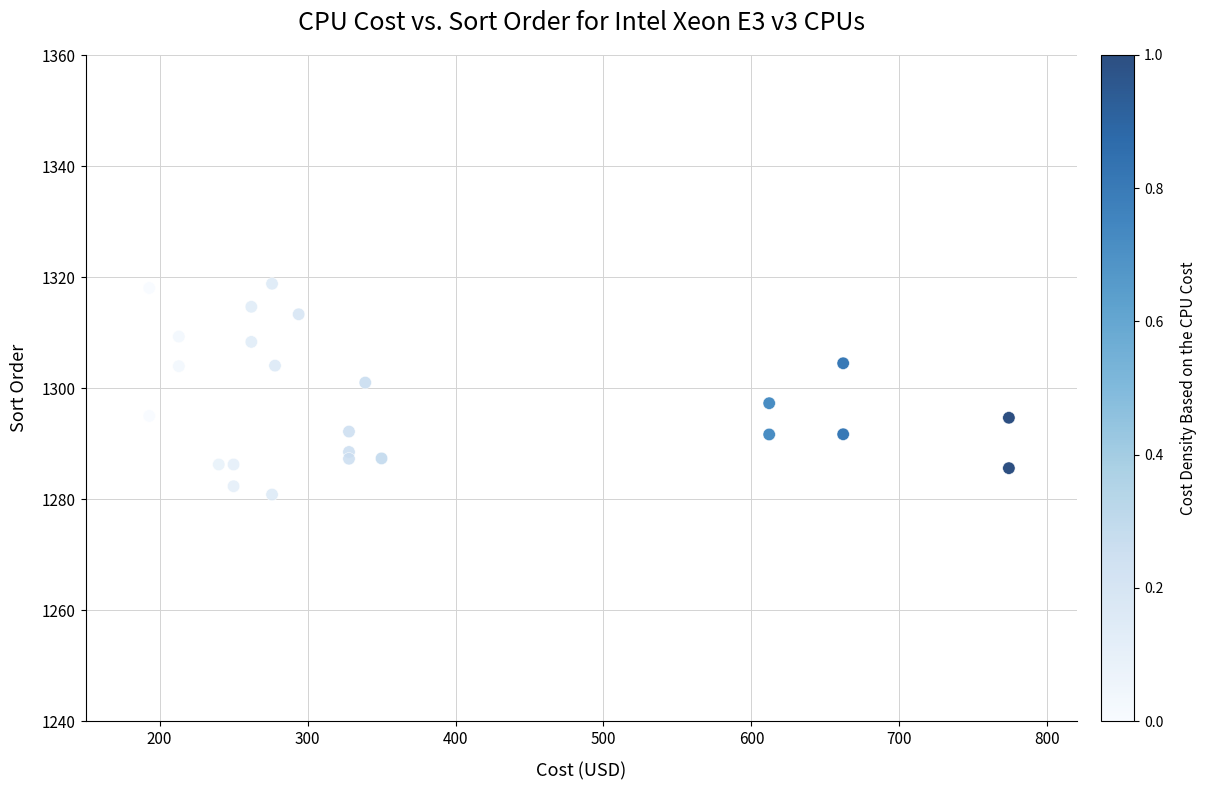

What is the range of X values (max minus min)?

581.0